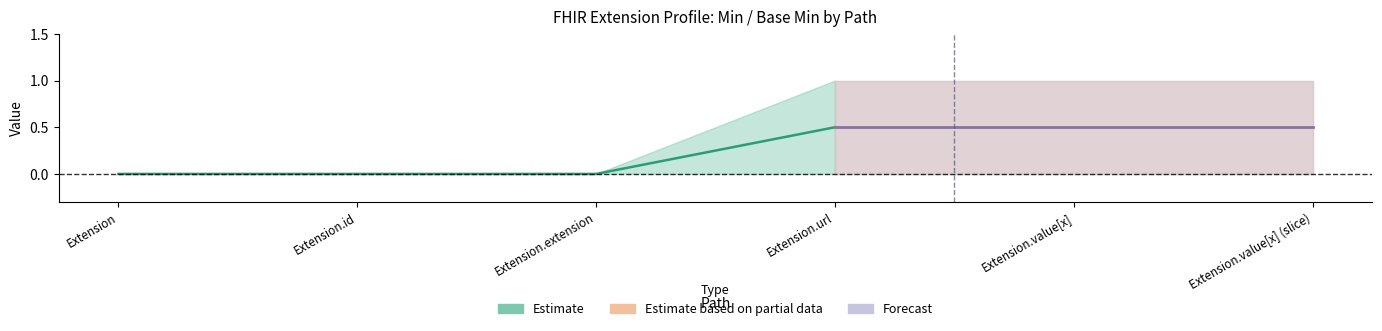

At which label is Base Min closest to 0?

Extension